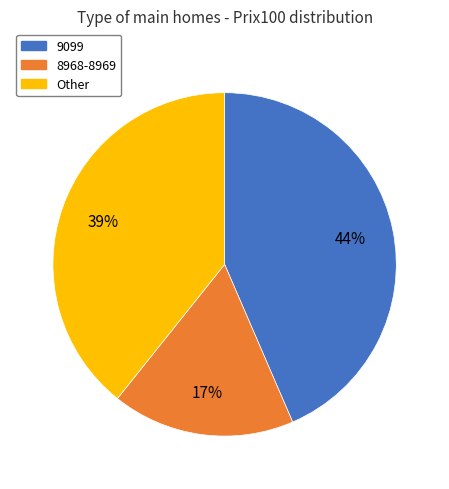

Does any single category account for the majority?

No